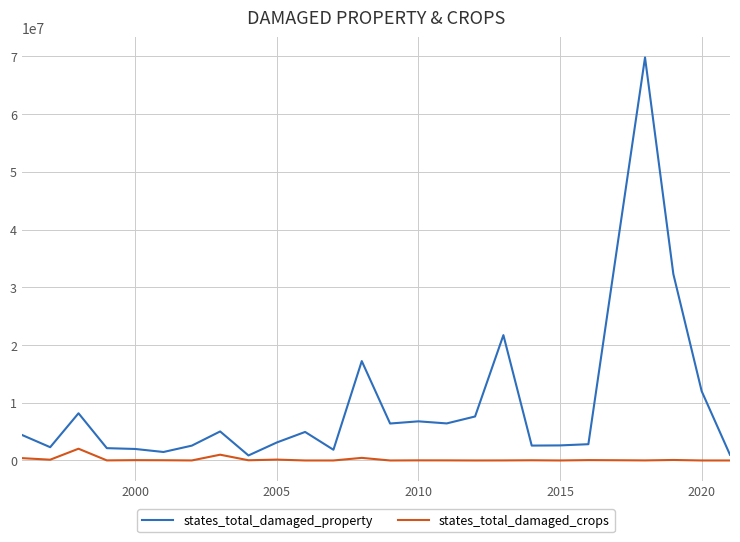

True or false: states_total_damaged_crops and states_total_damaged_property cross at least once.

False